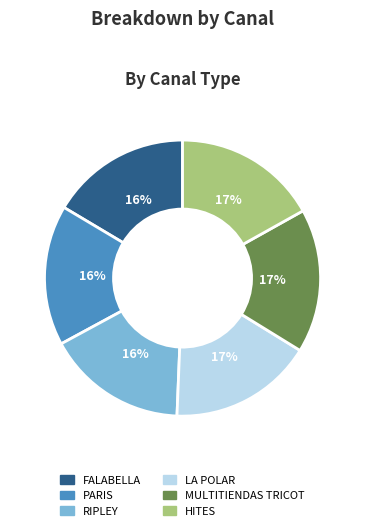

Do MULTITIENDAS TRICOT and FALABELLA together represent more than half of the pie?

No